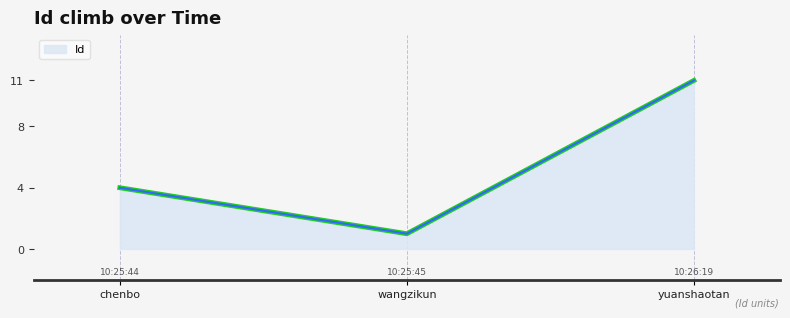

The chart shows a value of 4 at chenbo. True or false?

True